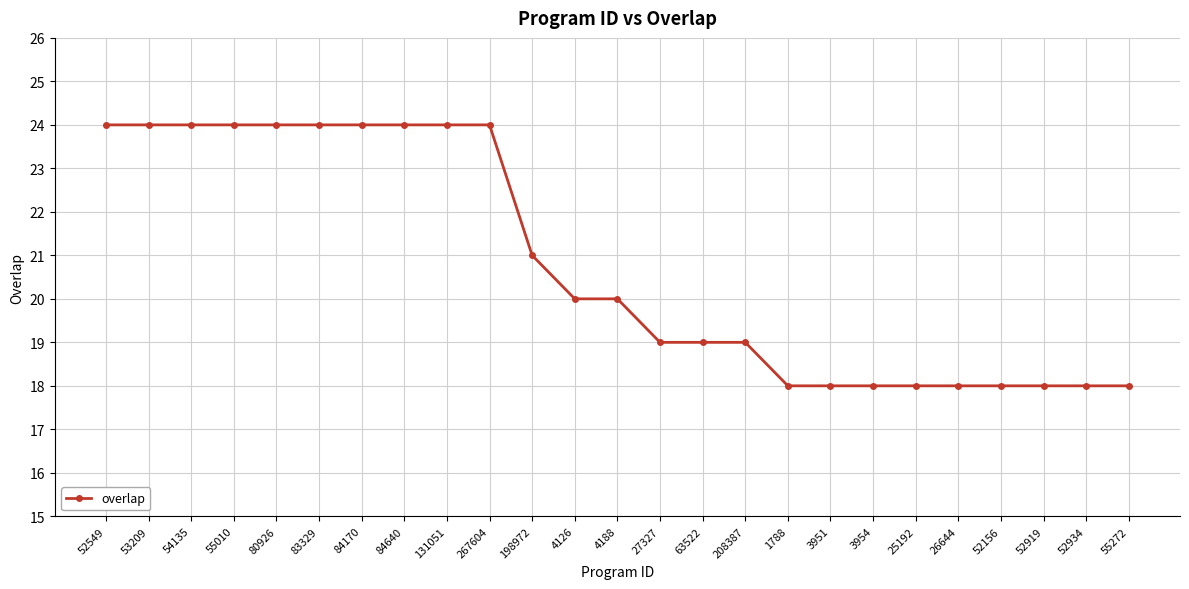

What is the greatest value displayed?

24